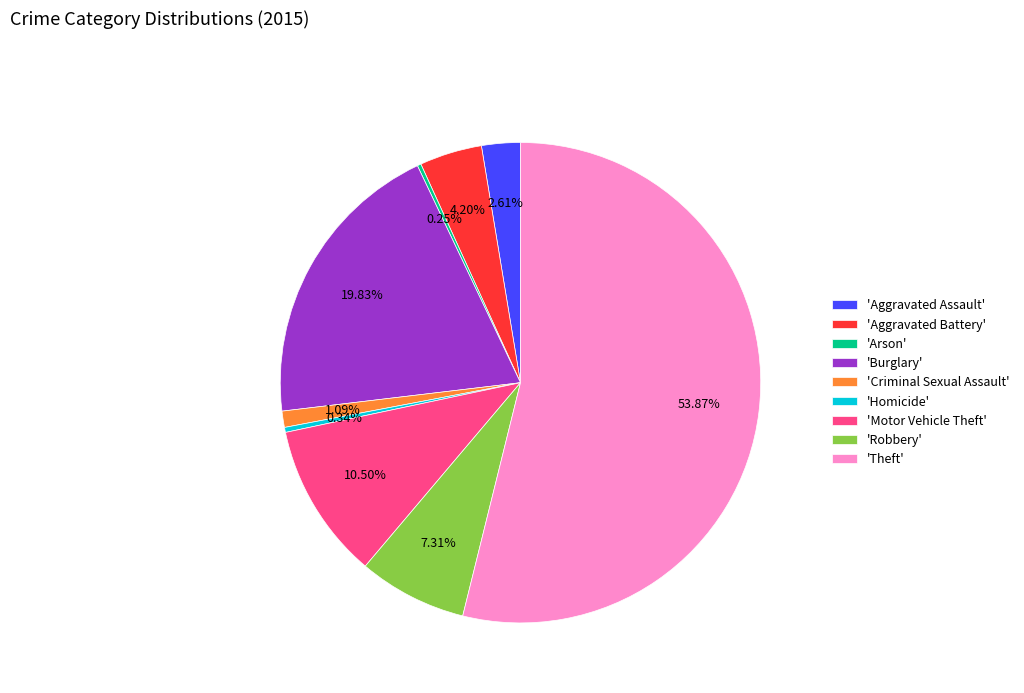

What is the majority slice?

'Theft'